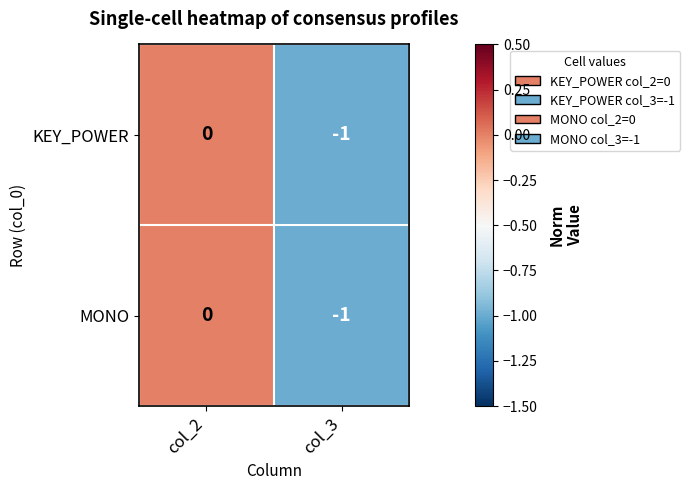

List the labels in order of MONO value, largest first.

col_2, col_3